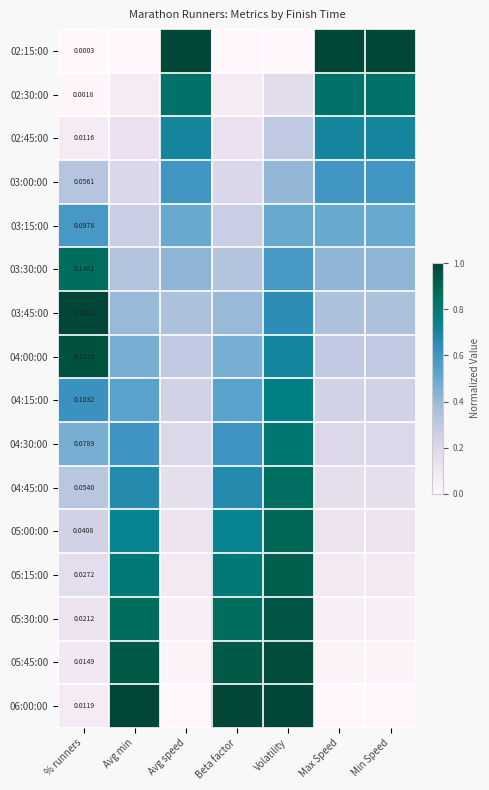

Which category has the lowest value across all series?

% runners